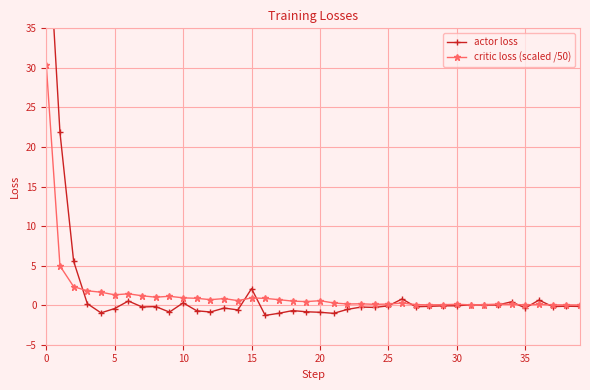

List the series in order of their overall mean, highest first.

actor loss, critic loss (scaled /50)